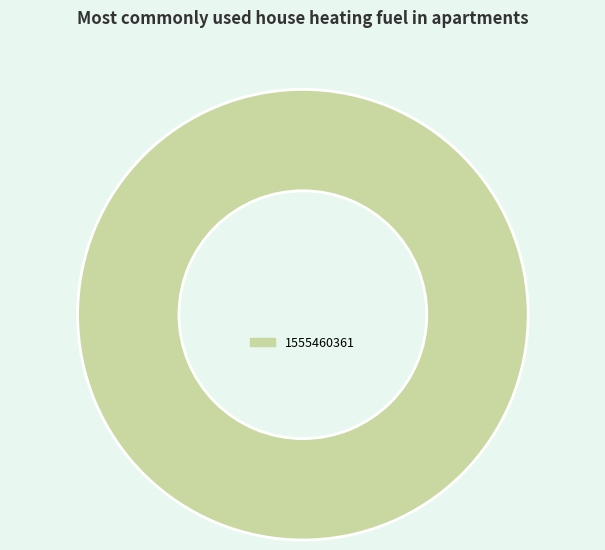

The 1555460361 slice represents 100% of the pie. True or false?

True